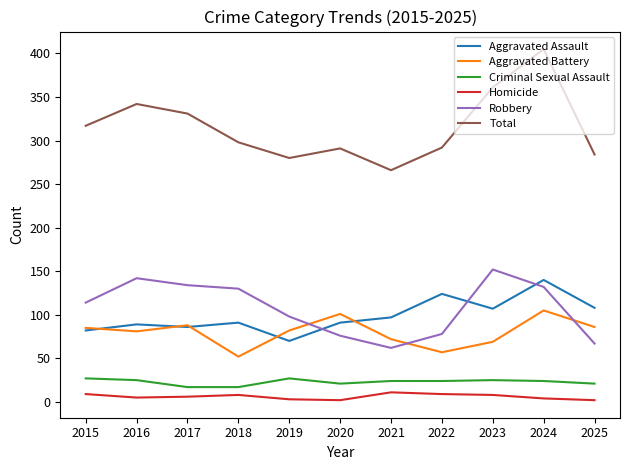

True or false: Homicide and Aggravated Assault intersect in this chart.

False